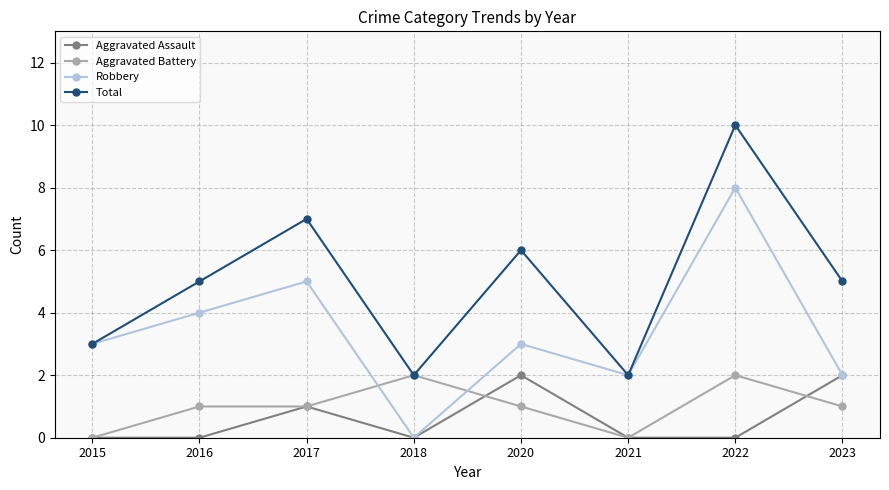

Read the Aggravated Battery value at 2023.

1